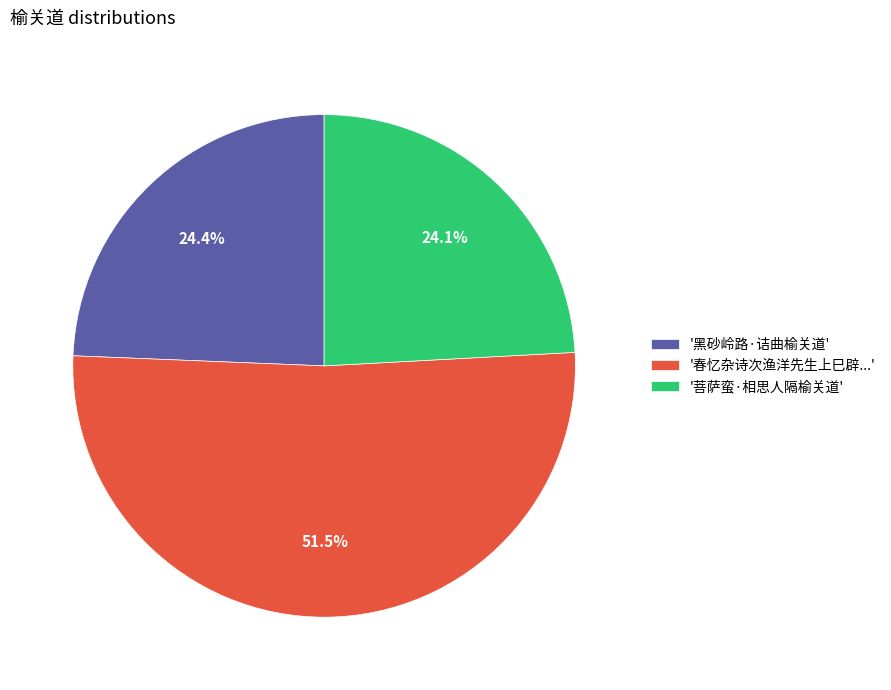

Combined, do '菩萨蛮·相思人隔榆关道' and '黑砂岭路·诘曲榆关道' account for over 50%?

No